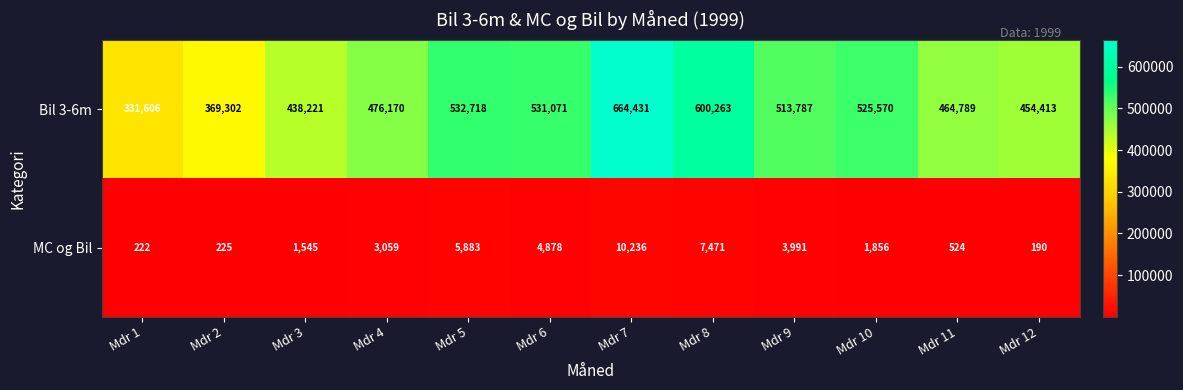

Is it true that MC og Bil equals 2384 at Mdr 5?

False